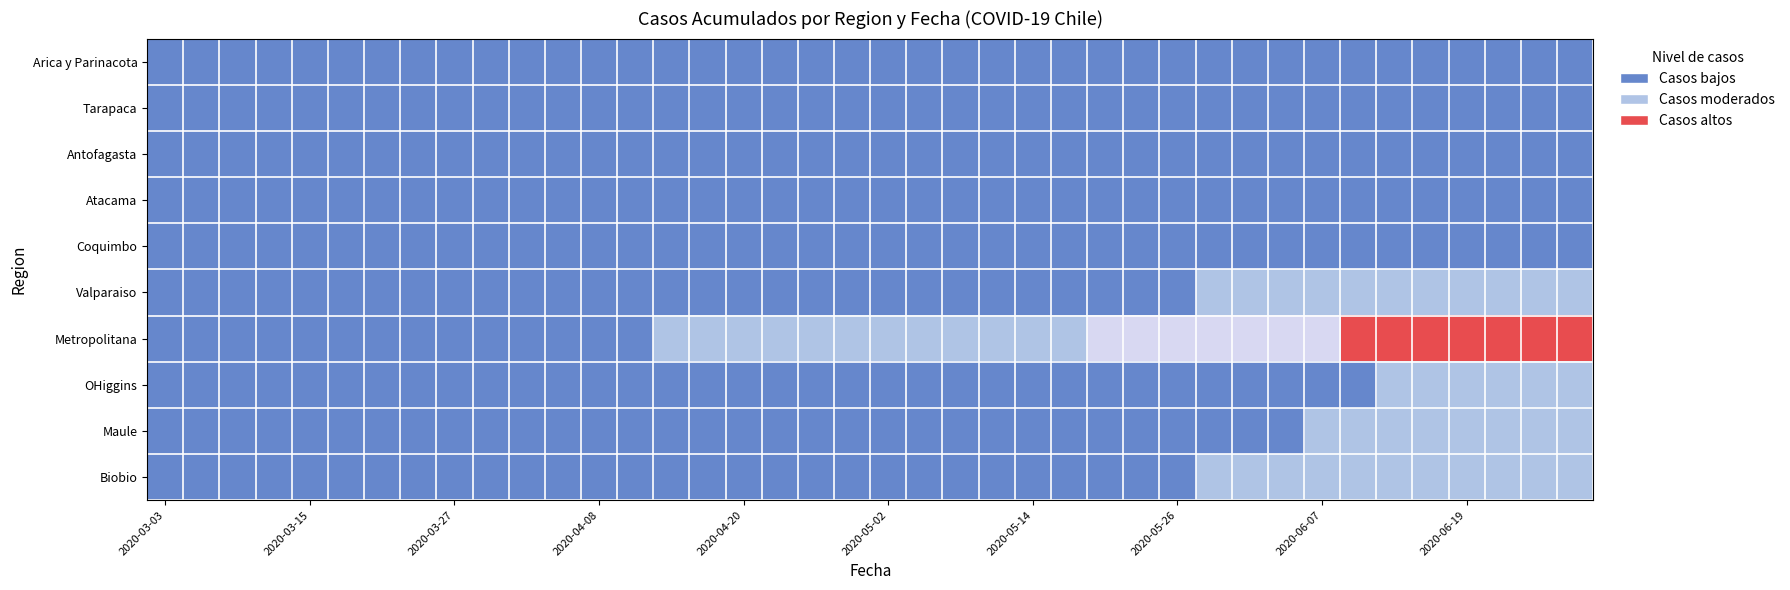

Reading left to right, list all the values displayed in this chart.

Arica y Parinacota: 2020-03-03=0	2020-03-06=0	2020-03-09=0	2020-03-12=0	2020-03-15=0	2020-03-18=0	2020-03-21=0	2020-03-24=0	2020-03-27=0	2020-03-30=0	2020-04-02=0	2020-04-05=0	2020-04-08=0	2020-04-11=0	2020-04-14=0	2020-04-17=0	2020-04-20=1	2020-04-23=1	2020-04-26=1	2020-04-29=2	2020-05-02=2	2020-05-05=2	2020-05-08=2	2020-05-11=3	2020-05-14=3	2020-05-17=3	2020-05-20=4	2020-05-23=6	2020-05-26=6	2020-05-29=6	2020-06-01=7	2020-06-04=12	2020-06-07=12	2020-06-10=28	2020-06-13=41	2020-06-16=53	2020-06-19=63	2020-06-22=75	2020-06-25=87	2020-06-28=107
Tarapaca: 2020-03-03=0	2020-03-06=0	2020-03-09=0	2020-03-12=0	2020-03-15=0	2020-03-18=0	2020-03-21=0	2020-03-24=0	2020-03-27=0	2020-03-30=0	2020-04-02=0	2020-04-05=0	2020-04-08=0	2020-04-11=0	2020-04-14=0	2020-04-17=0	2020-04-20=0	2020-04-23=0	2020-04-26=0	2020-04-29=0	2020-05-02=1	2020-05-05=3	2020-05-08=5	2020-05-11=8	2020-05-14=10	2020-05-17=14	2020-05-20=18	2020-05-23=22	2020-05-26=25	2020-05-29=28	2020-06-01=35	2020-06-04=42	2020-06-07=42	2020-06-10=55	2020-06-13=68	2020-06-16=80	2020-06-19=95	2020-06-22=110	2020-06-25=128	2020-06-28=150
Antofagasta: 2020-03-03=0	2020-03-06=0	2020-03-09=0	2020-03-12=0	2020-03-15=0	2020-03-18=0	2020-03-21=0	2020-03-24=0	2020-03-27=0	2020-03-30=0	2020-04-02=0	2020-04-05=0	2020-04-08=1	2020-04-11=2	2020-04-14=3	2020-04-17=5	2020-04-20=8	2020-04-23=12	2020-04-26=15	2020-04-29=20	2020-05-02=25	2020-05-05=30	2020-05-08=35	2020-05-11=42	2020-05-14=50	2020-05-17=58	2020-05-20=68	2020-05-23=80	2020-05-26=90	2020-05-29=102	2020-06-01=115	2020-06-04=130	2020-06-07=145	2020-06-10=165	2020-06-13=185	2020-06-16=210	2020-06-19=240	2020-06-22=270	2020-06-25=305	2020-06-28=345
Atacama: 2020-03-03=0	2020-03-06=0	2020-03-09=0	2020-03-12=0	2020-03-15=0	2020-03-18=0	2020-03-21=0	2020-03-24=0	2020-03-27=0	2020-03-30=0	2020-04-02=0	2020-04-05=0	2020-04-08=0	2020-04-11=0	2020-04-14=0	2020-04-17=0	2020-04-20=0	2020-04-23=0	2020-04-26=1	2020-04-29=2	2020-05-02=3	2020-05-05=5	2020-05-08=7	2020-05-11=10	2020-05-14=13	2020-05-17=17	2020-05-20=21	2020-05-23=26	2020-05-26=31	2020-05-29=37	2020-06-01=44	2020-06-04=52	2020-06-07=60	2020-06-10=70	2020-06-13=82	2020-06-16=95	2020-06-19=110	2020-06-22=127	2020-06-25=146	2020-06-28=168
Coquimbo: 2020-03-03=0	2020-03-06=0	2020-03-09=0	2020-03-12=0	2020-03-15=0	2020-03-18=0	2020-03-21=0	2020-03-24=0	2020-03-27=0	2020-03-30=0	2020-04-02=0	2020-04-05=1	2020-04-08=2	2020-04-11=4	2020-04-14=6	2020-04-17=9	2020-04-20=13	2020-04-23=17	2020-04-26=22	2020-04-29=28	2020-05-02=35	2020-05-05=43	2020-05-08=52	2020-05-11=62	2020-05-14=73	2020-05-17=85	2020-05-20=98	2020-05-23=113	2020-05-26=129	2020-05-29=147	2020-06-01=167	2020-06-04=189	2020-06-07=213	2020-06-10=240	2020-06-13=270	2020-06-16=304	2020-06-19=342	2020-06-22=384	2020-06-25=430	2020-06-28=480
Valparaiso: 2020-03-03=0	2020-03-06=0	2020-03-09=0	2020-03-12=0	2020-03-15=0	2020-03-18=1	2020-03-21=3	2020-03-24=6	2020-03-27=10	2020-03-30=15	2020-04-02=22	2020-04-05=30	2020-04-08=40	2020-04-11=52	2020-04-14=66	2020-04-17=82	2020-04-20=100	2020-04-23=120	2020-04-26=143	2020-04-29=168	2020-05-02=196	2020-05-05=227	2020-05-08=261	2020-05-11=298	2020-05-14=338	2020-05-17=382	2020-05-20=430	2020-05-23=482	2020-05-26=538	2020-05-29=598	2020-06-01=662	2020-06-04=730	2020-06-07=802	2020-06-10=878	2020-06-13=958	2020-06-16=1042	2020-06-19=1130	2020-06-22=1222	2020-06-25=1318	2020-06-28=1418
Metropolitana: 2020-03-03=0	2020-03-06=1	2020-03-09=4	2020-03-12=10	2020-03-15=20	2020-03-18=35	2020-03-21=58	2020-03-24=90	2020-03-27=132	2020-03-30=185	2020-04-02=250	2020-04-05=328	2020-04-08=420	2020-04-11=526	2020-04-14=647	2020-04-17=784	2020-04-20=938	2020-04-23=1110	2020-04-26=1301	2020-04-29=1512	2020-05-02=1744	2020-05-05=1998	2020-05-08=2275	2020-05-11=2576	2020-05-14=2902	2020-05-17=3254	2020-05-20=3633	2020-05-23=4040	2020-05-26=4476	2020-05-29=4942	2020-06-01=5440	2020-06-04=5971	2020-06-07=6536	2020-06-10=7136	2020-06-13=7772	2020-06-16=8445	2020-06-19=9156	2020-06-22=9906	2020-06-25=10696	2020-06-28=11527
OHiggins: 2020-03-03=0	2020-03-06=0	2020-03-09=0	2020-03-12=0	2020-03-15=0	2020-03-18=0	2020-03-21=0	2020-03-24=0	2020-03-27=0	2020-03-30=1	2020-04-02=2	2020-04-05=4	2020-04-08=7	2020-04-11=11	2020-04-14=16	2020-04-17=22	2020-04-20=30	2020-04-23=39	2020-04-26=50	2020-04-29=63	2020-05-02=78	2020-05-05=95	2020-05-08=114	2020-05-11=136	2020-05-14=161	2020-05-17=189	2020-05-20=220	2020-05-23=254	2020-05-26=292	2020-05-29=334	2020-06-01=380	2020-06-04=430	2020-06-07=484	2020-06-10=542	2020-06-13=604	2020-06-16=671	2020-06-19=743	2020-06-22=820	2020-06-25=902	2020-06-28=990
Maule: 2020-03-03=0	2020-03-06=0	2020-03-09=0	2020-03-12=0	2020-03-15=0	2020-03-18=0	2020-03-21=0	2020-03-24=0	2020-03-27=1	2020-03-30=2	2020-04-02=4	2020-04-05=7	2020-04-08=11	2020-04-11=16	2020-04-14=23	2020-04-17=31	2020-04-20=41	2020-04-23=53	2020-04-26=67	2020-04-29=83	2020-05-02=102	2020-05-05=124	2020-05-08=149	2020-05-11=177	2020-05-14=209	2020-05-17=245	2020-05-20=285	2020-05-23=330	2020-05-26=380	2020-05-29=435	2020-06-01=496	2020-06-04=563	2020-06-07=636	2020-06-10=716	2020-06-13=803	2020-06-16=897	2020-06-19=998	2020-06-22=1106	2020-06-25=1221	2020-06-28=1344
Biobio: 2020-03-03=0	2020-03-06=0	2020-03-09=0	2020-03-12=0	2020-03-15=0	2020-03-18=0	2020-03-21=1	2020-03-24=2	2020-03-27=4	2020-03-30=7	2020-04-02=11	2020-04-05=17	2020-04-08=24	2020-04-11=33	2020-04-14=44	2020-04-17=57	2020-04-20=72	2020-04-23=90	2020-04-26=111	2020-04-29=135	2020-05-02=162	2020-05-05=193	2020-05-08=228	2020-05-11=267	2020-05-14=311	2020-05-17=360	2020-05-20=415	2020-05-23=476	2020-05-26=543	2020-05-29=617	2020-06-01=698	2020-06-04=787	2020-06-07=884	2020-06-10=990	2020-06-13=1105	2020-06-16=1230	2020-06-19=1365	2020-06-22=1510	2020-06-25=1665	2020-06-28=1830